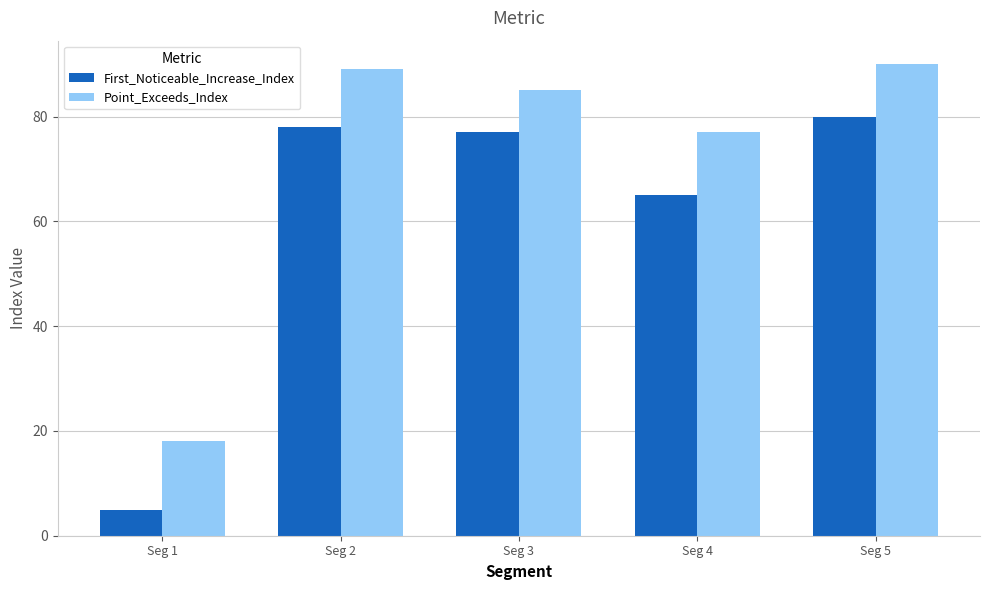

Between Seg 1 and Seg 5, which series saw the biggest shift?

First_Noticeable_Increase_Index